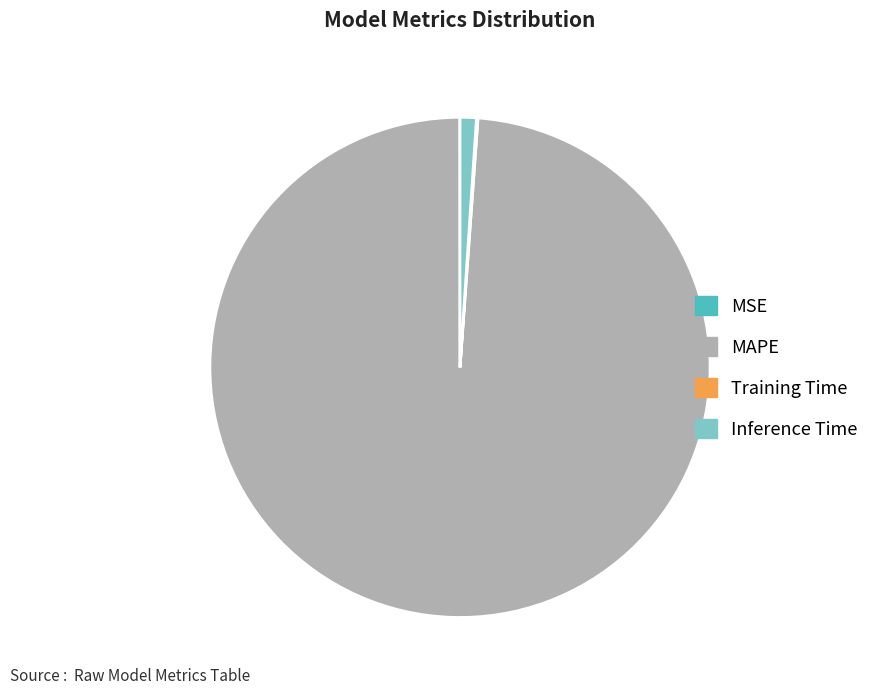

The Inference Time slice represents 1% of the pie. True or false?

True